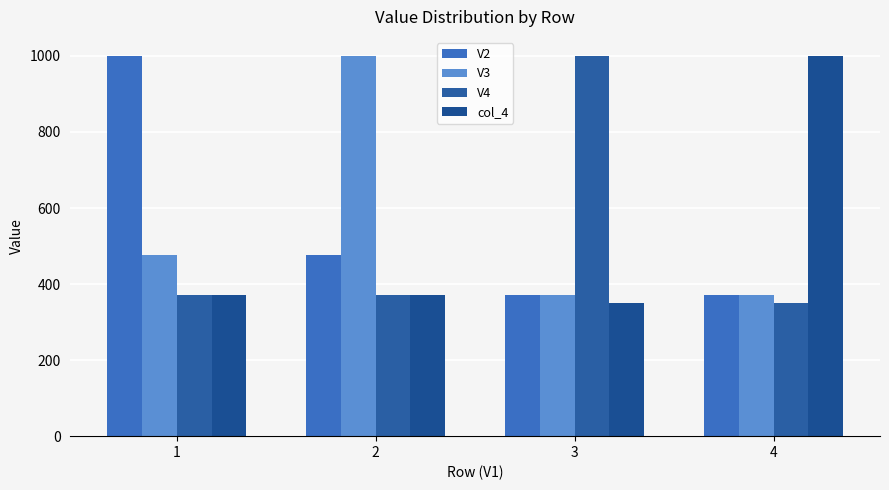

Which series has the largest total across all categories?

V3